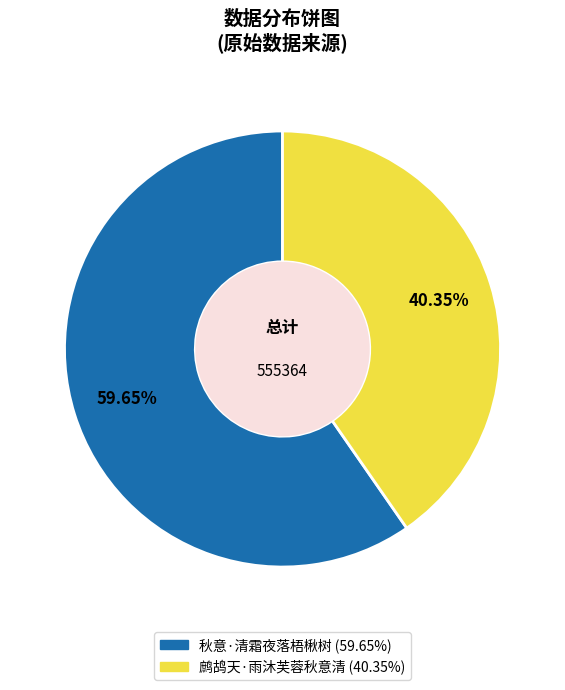

To the nearest percent, what is the difference between the 秋意·清霜夜落梧楸树 and 鹧鸪天·雨沐芙蓉秋意清 slice percentages?

19%